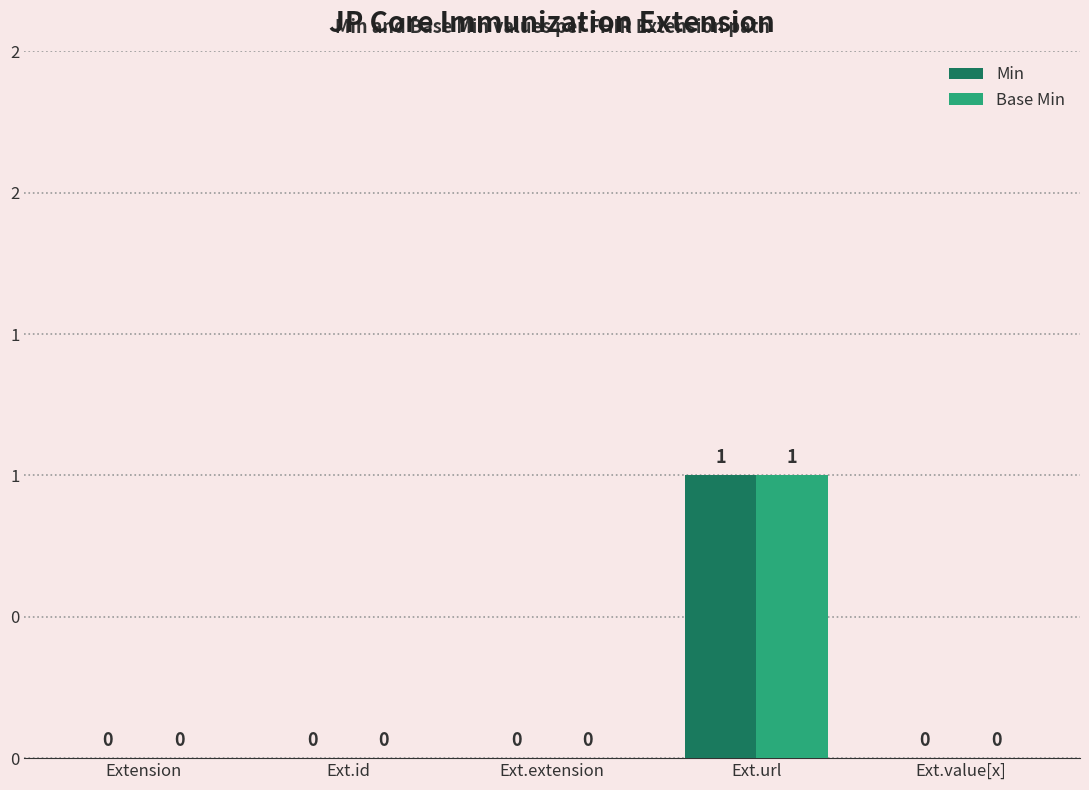

What are all the series names shown in the legend?

Min, Base Min